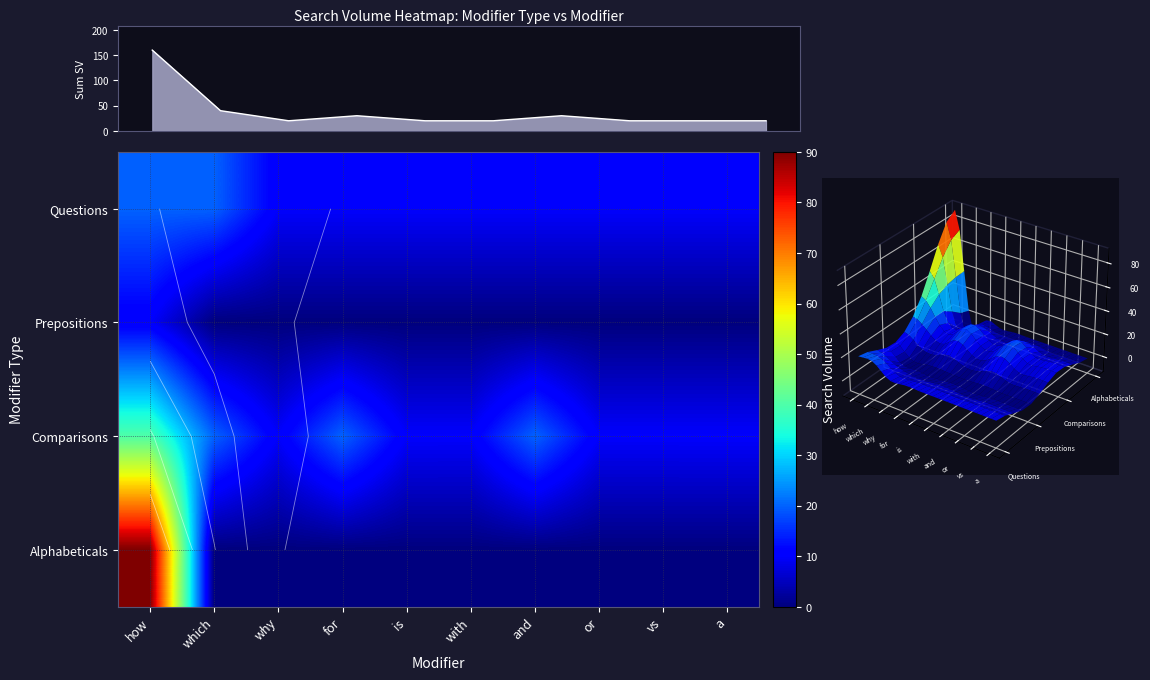

Which series has the largest range (max minus min)?

Alphabeticals